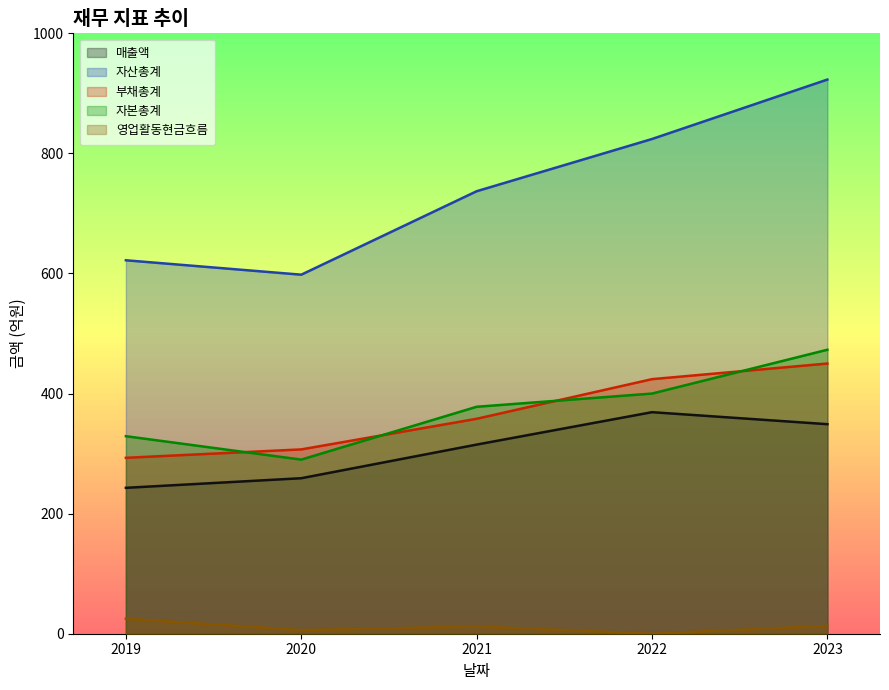

Where is the first local minimum for 자산총계?

2020